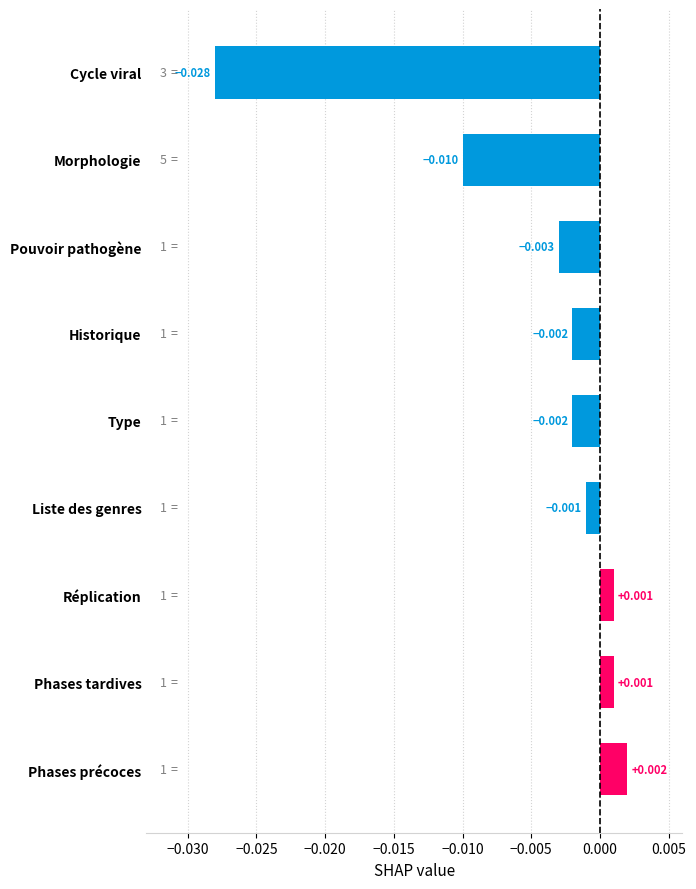

Count the number of values greater than 0.

3